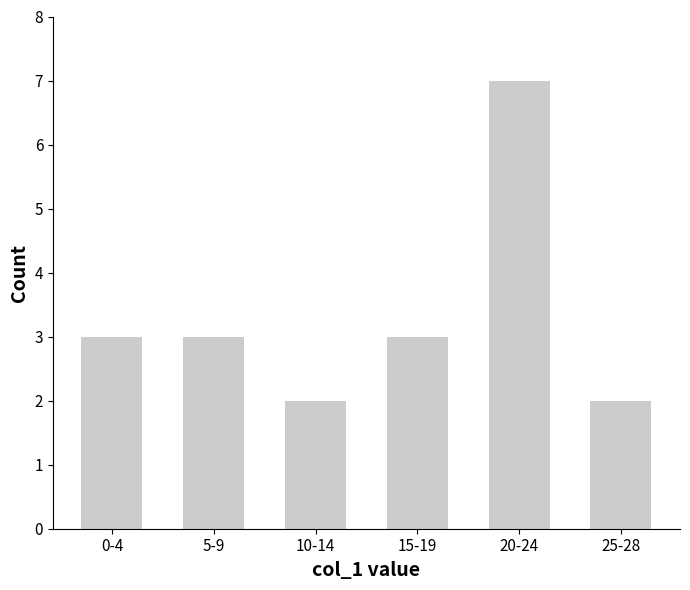

Which has a higher value, 20-24 or 15-19?

20-24